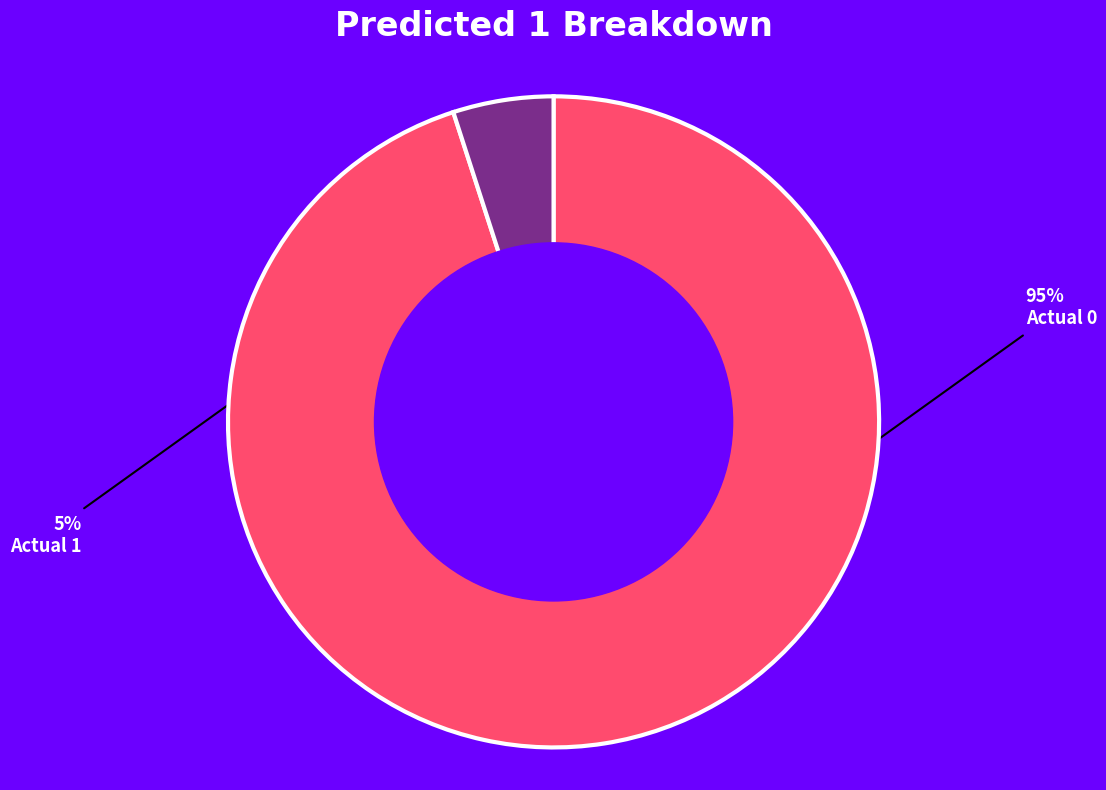

Combined, do Actual 0 and Actual 1 account for over 50%?

Yes